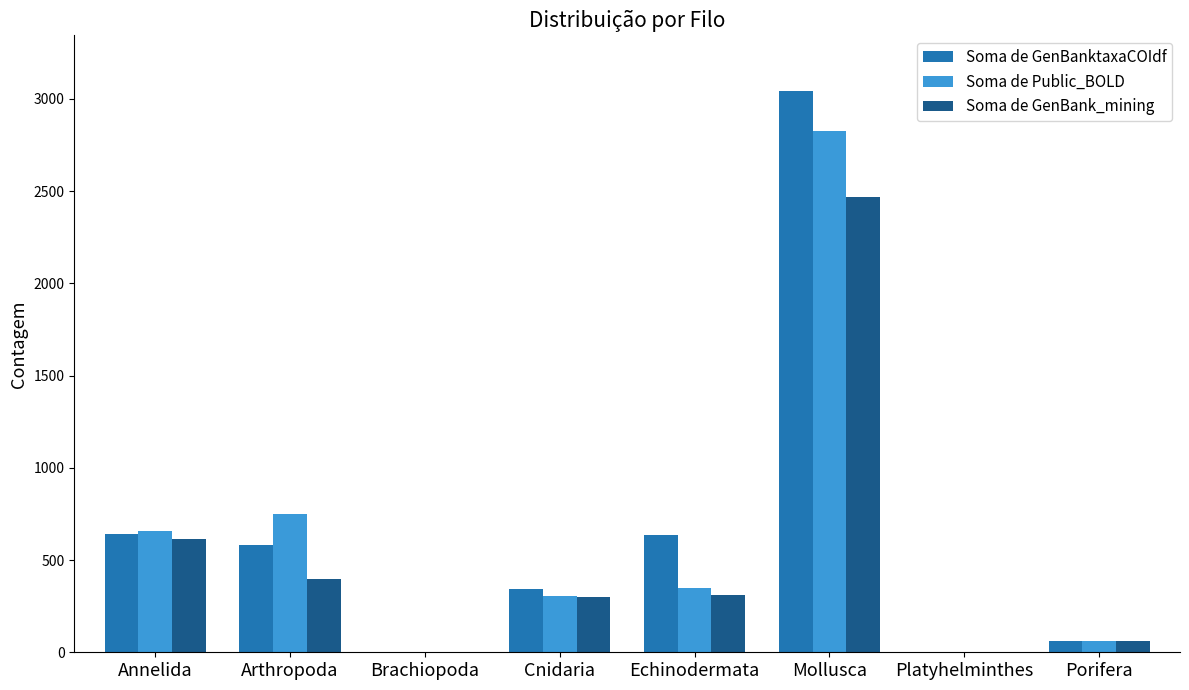

Which series changed the most between Arthropoda and Porifera?

Soma de Public_BOLD